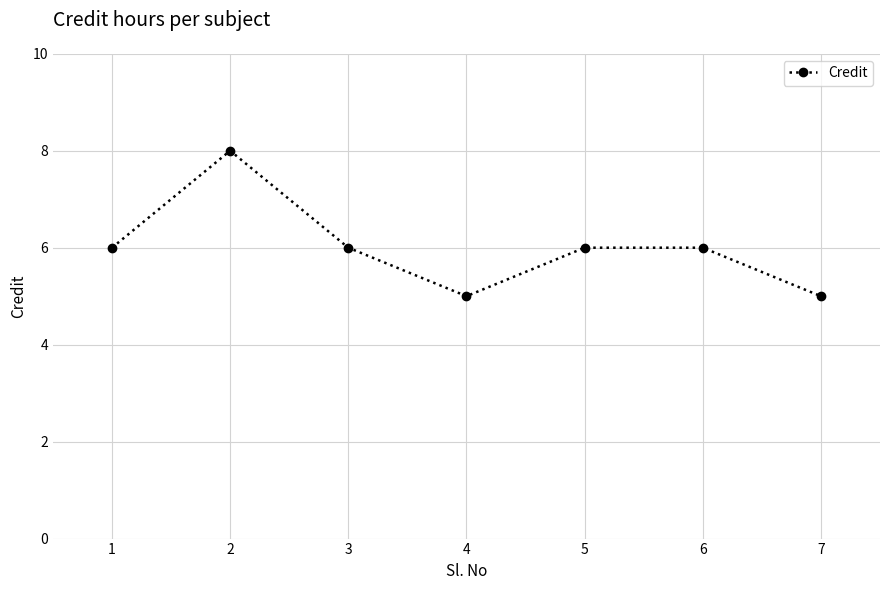

How many values are between 5 and 6?

6